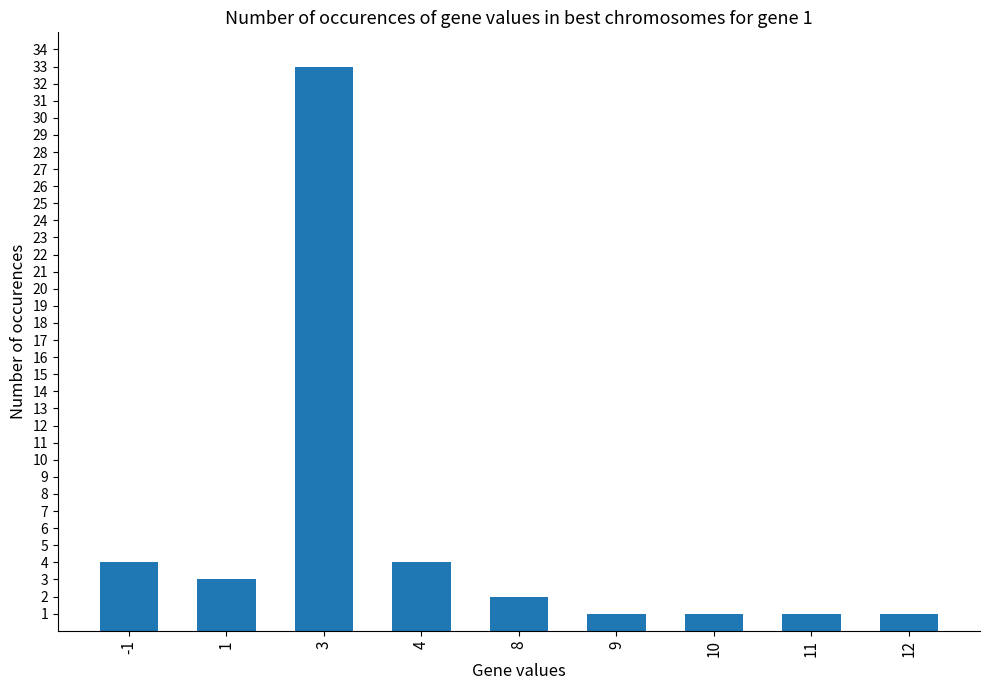

The chart shows a value of 3 at 1. True or false?

True